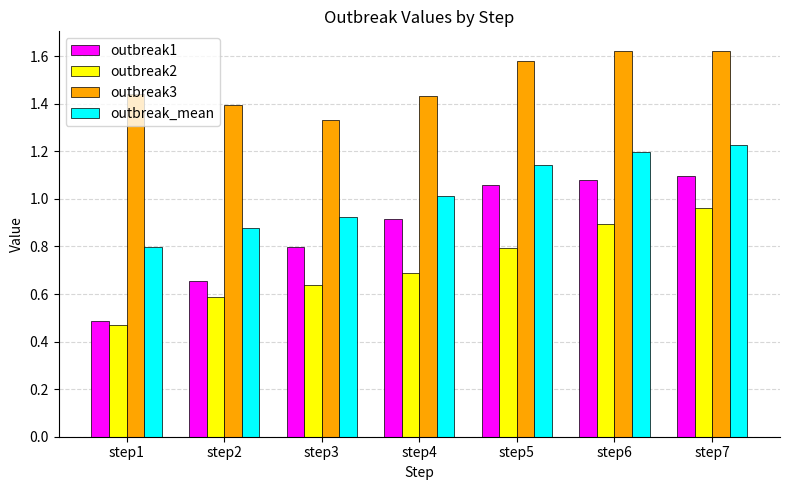

At which label does outbreak2 reach its minimum?

step1